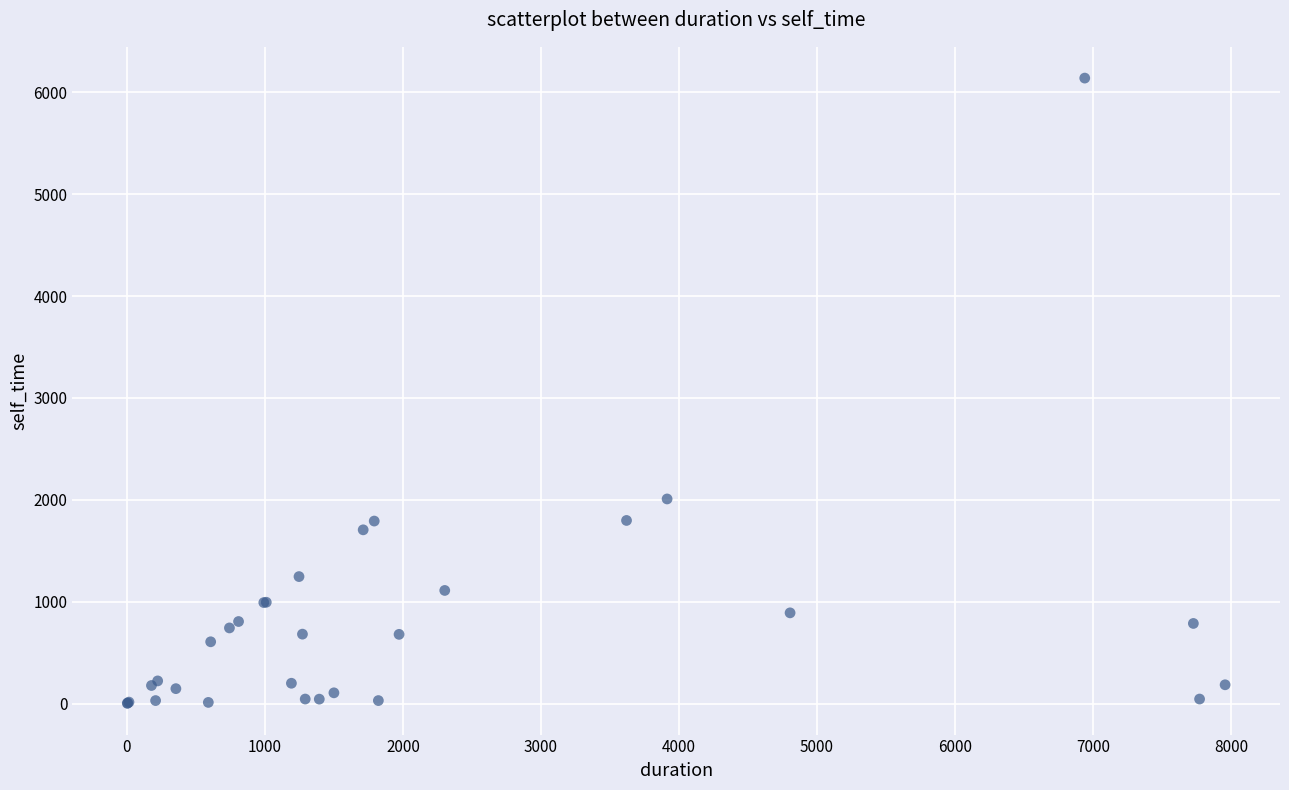

What Y value in the scatter plot is closest to 3071?

2009